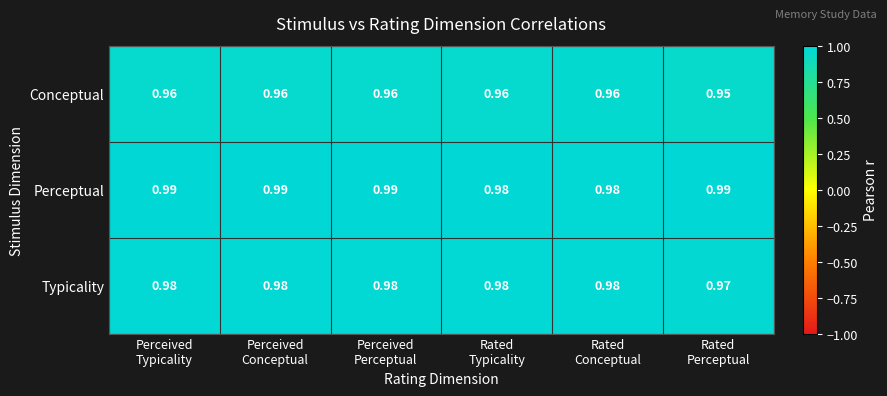

Which series has the largest total across all categories?

Perceptual